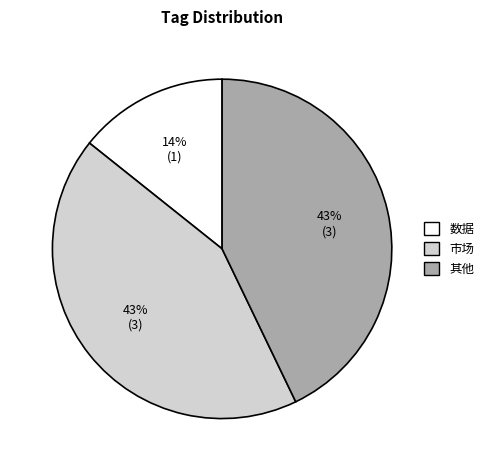

Does any single category account for the majority?

No